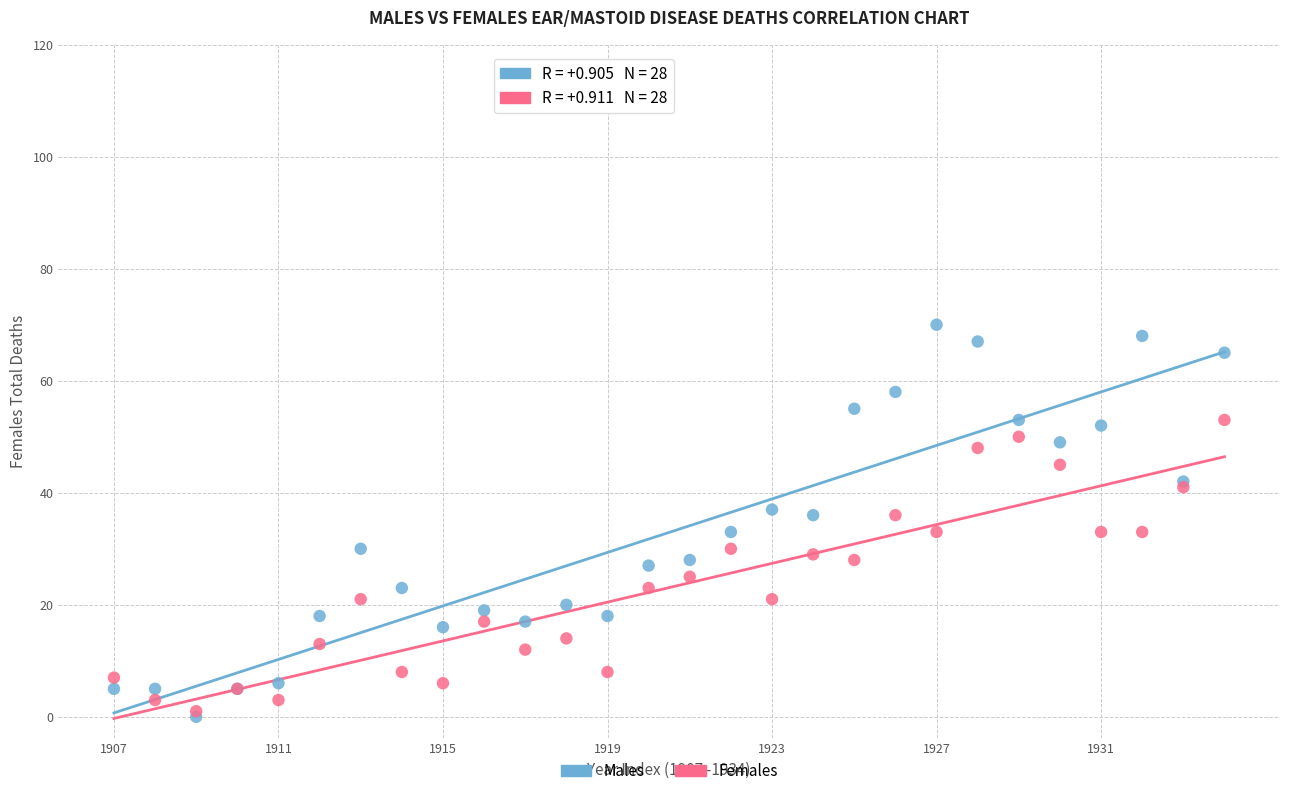

What are all the series names shown in the legend?

Males, Females